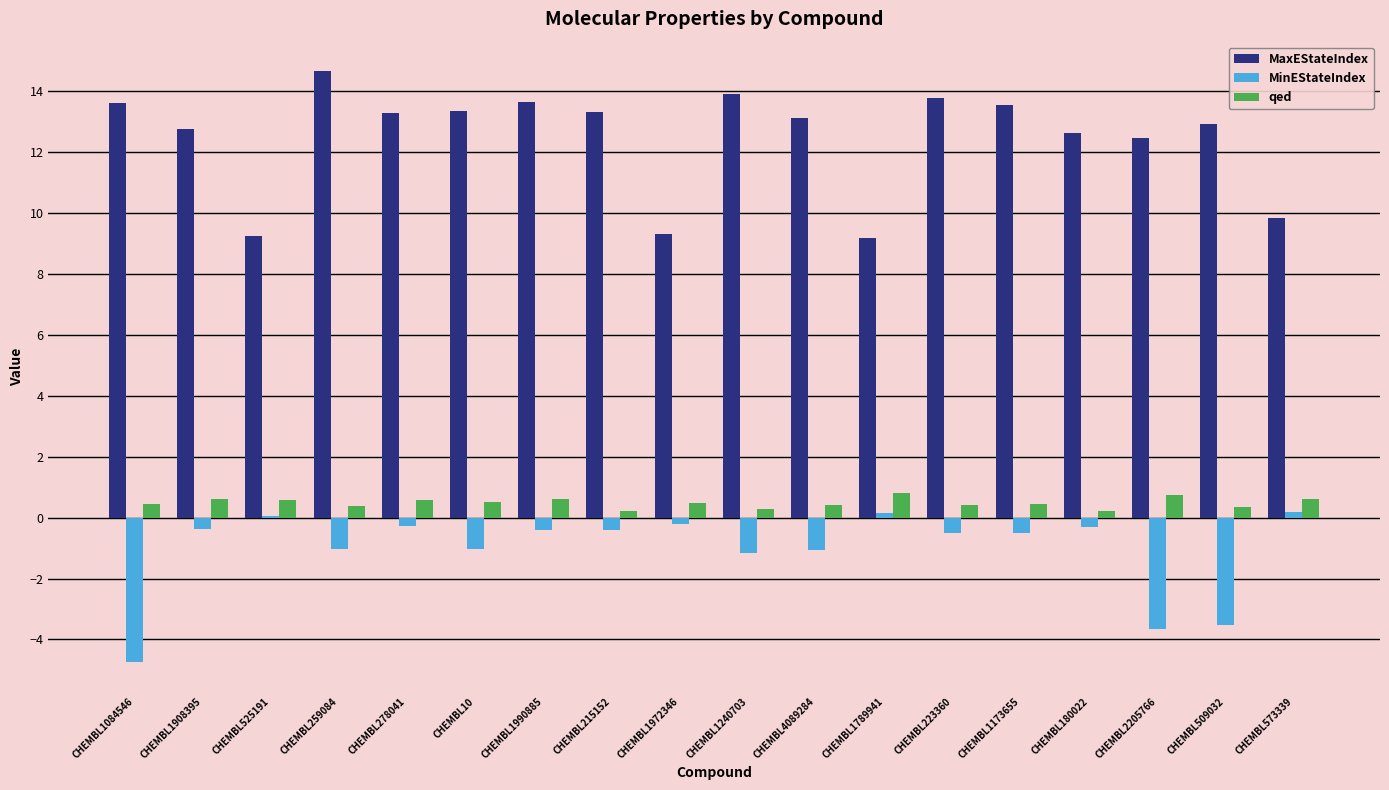

Is it true that MinEStateIndex equals -0.4 at CHEMBL1908395?

True